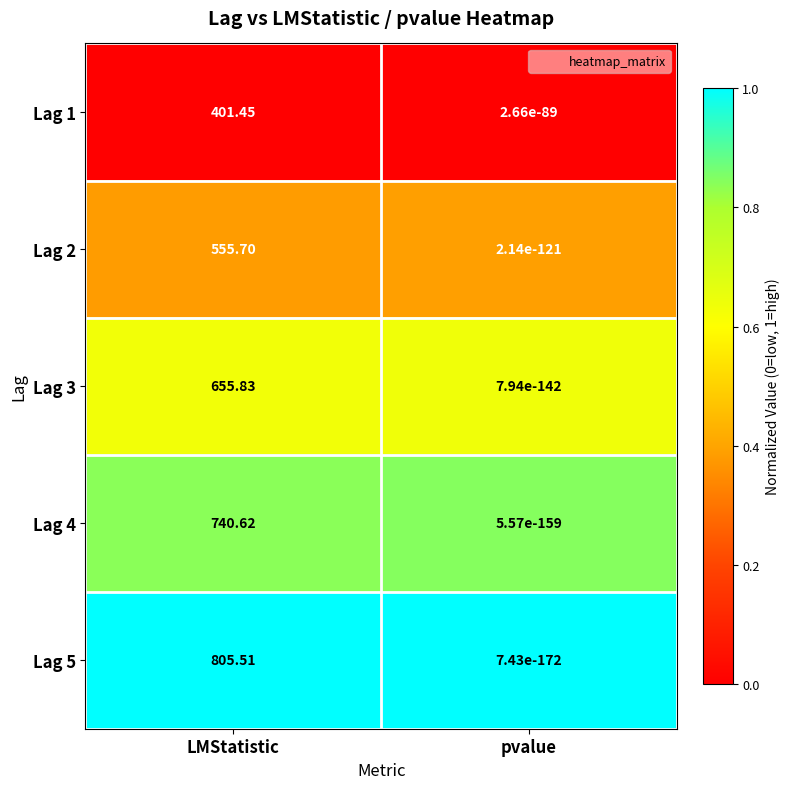

Which label corresponds to the largest value in the chart?

LMStatistic